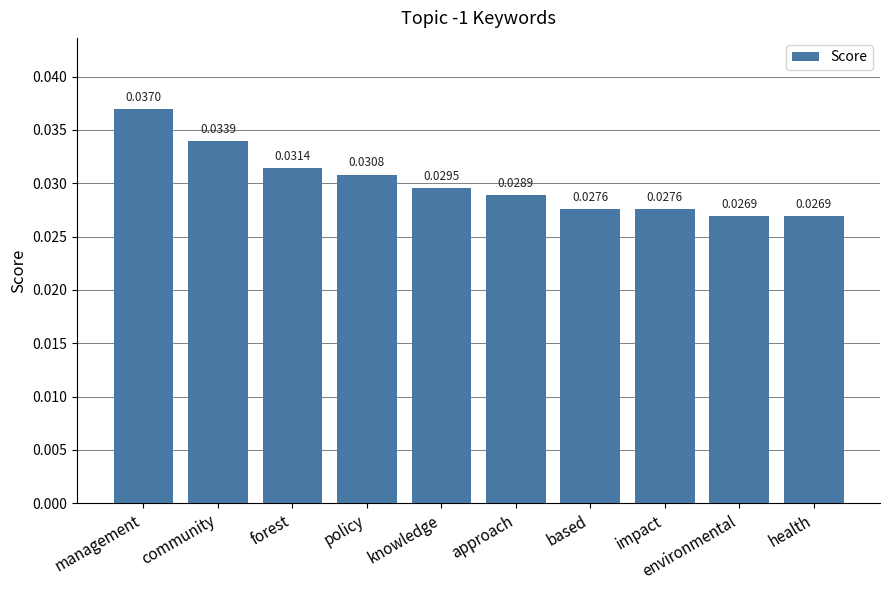

What position from the left is forest?

3